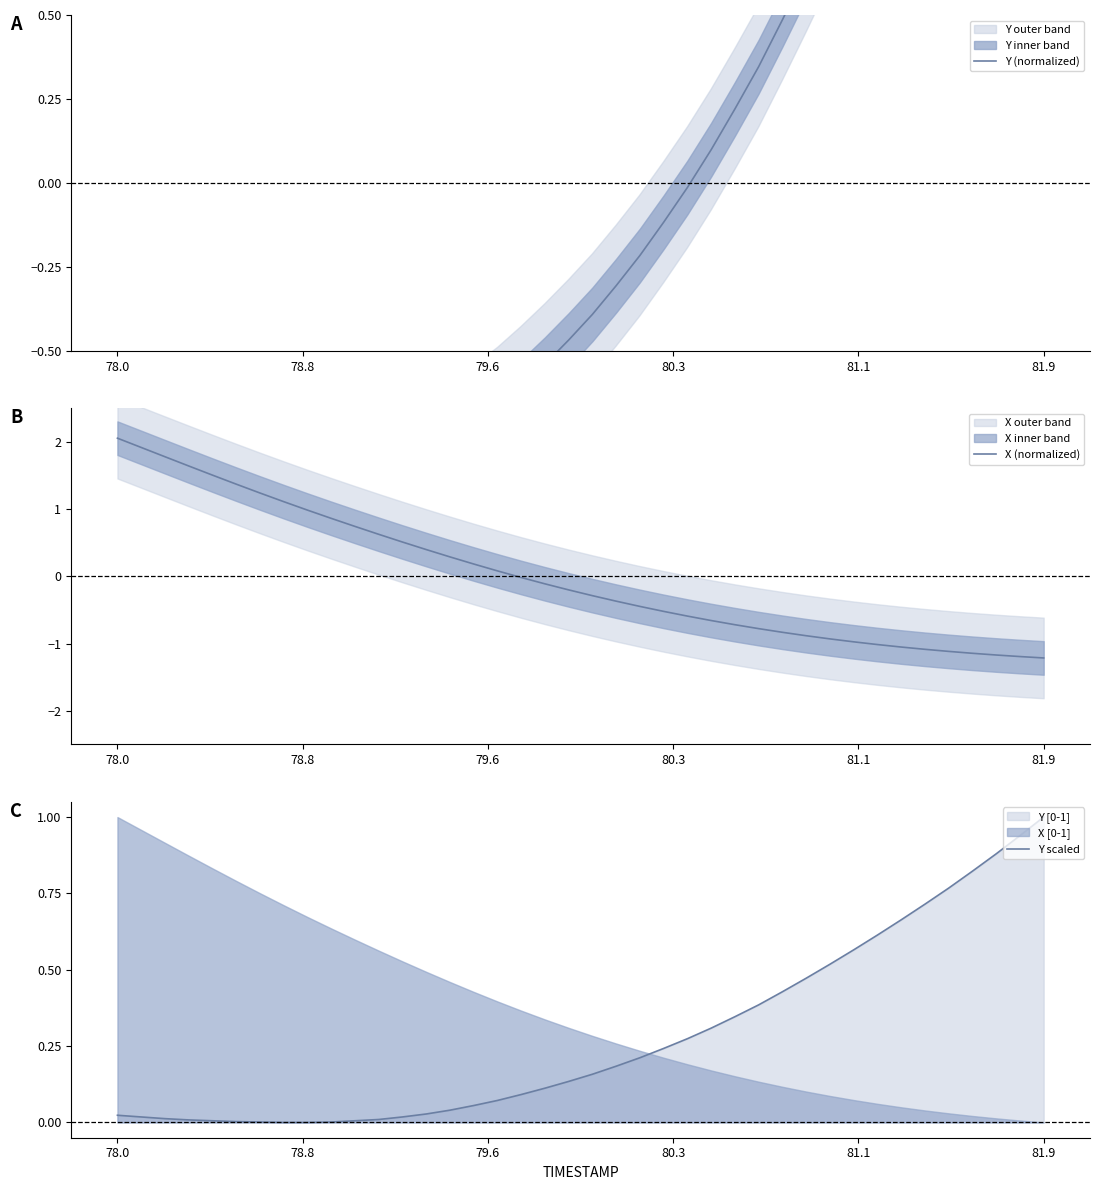

At how many categories does at least one series exceed 1?

16